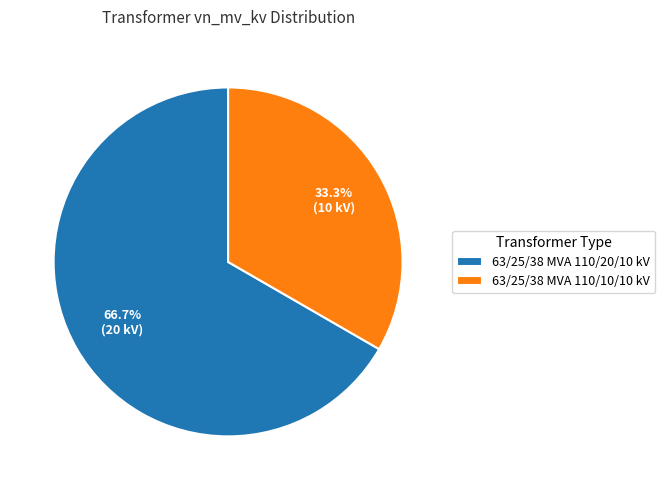

Do 63/25/38 MVA 110/20/10 kV and 63/25/38 MVA 110/10/10 kV together represent more than half of the pie?

Yes